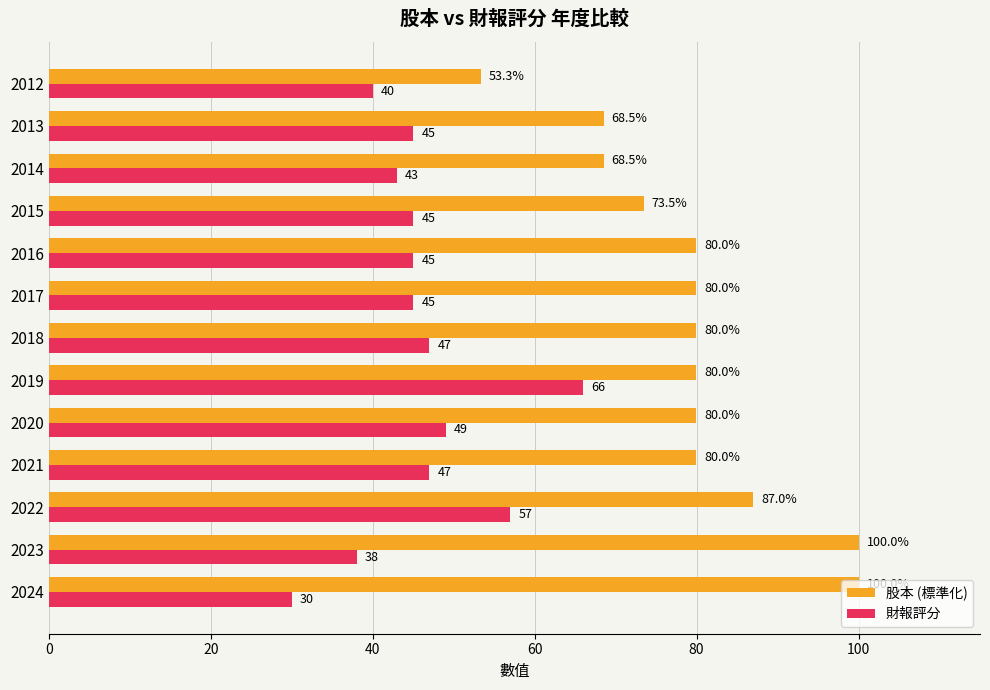

What value does the 股本 (標準化) series have at 2023?

100.0